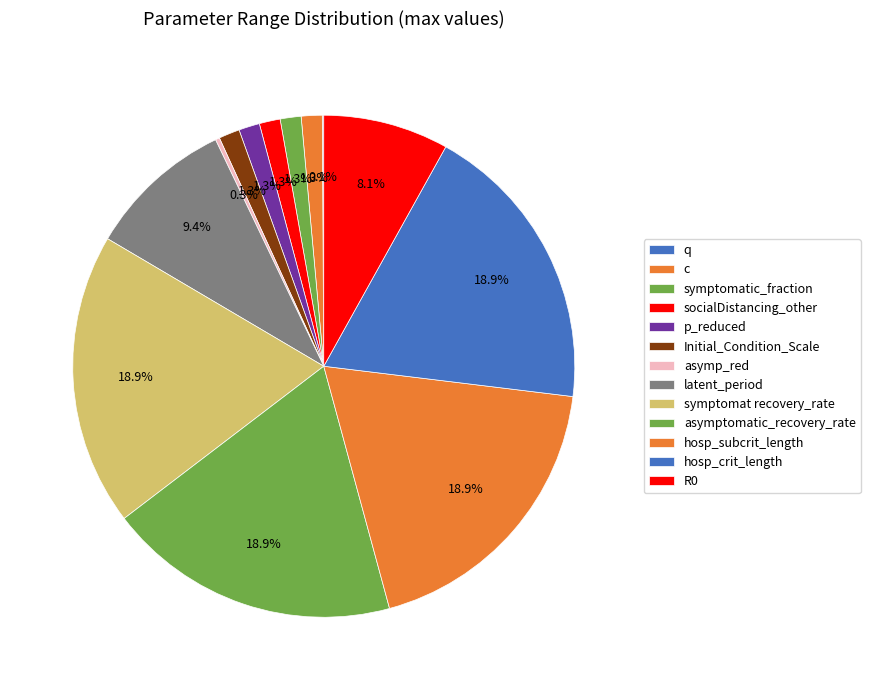

Is it true that latent_period is 24% of the pie?

False